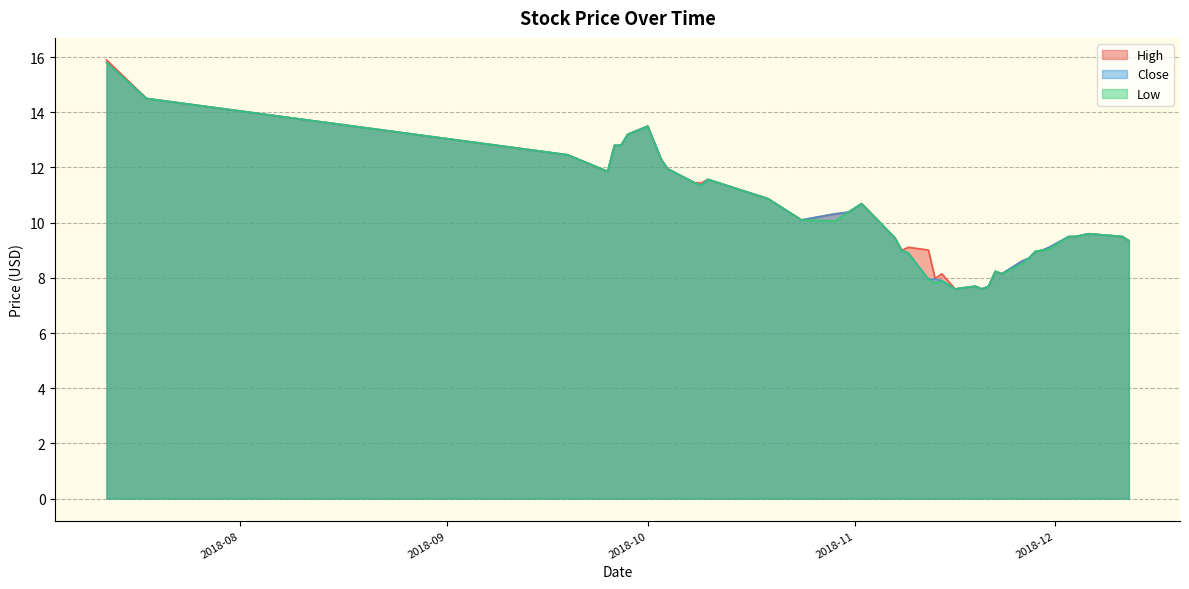

At how many categories does at least one series exceed 10?

18